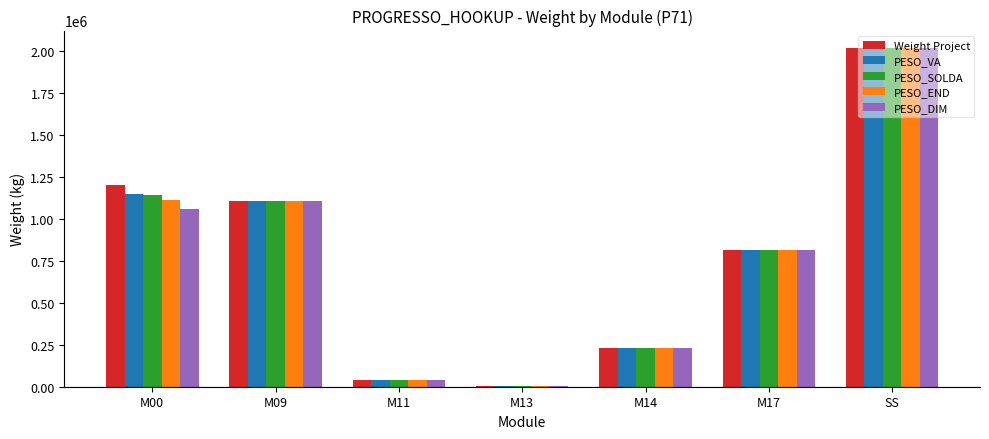

What are all the series names shown in the legend?

Weight Project, PESO_VA, PESO_SOLDA, PESO_END, PESO_DIM